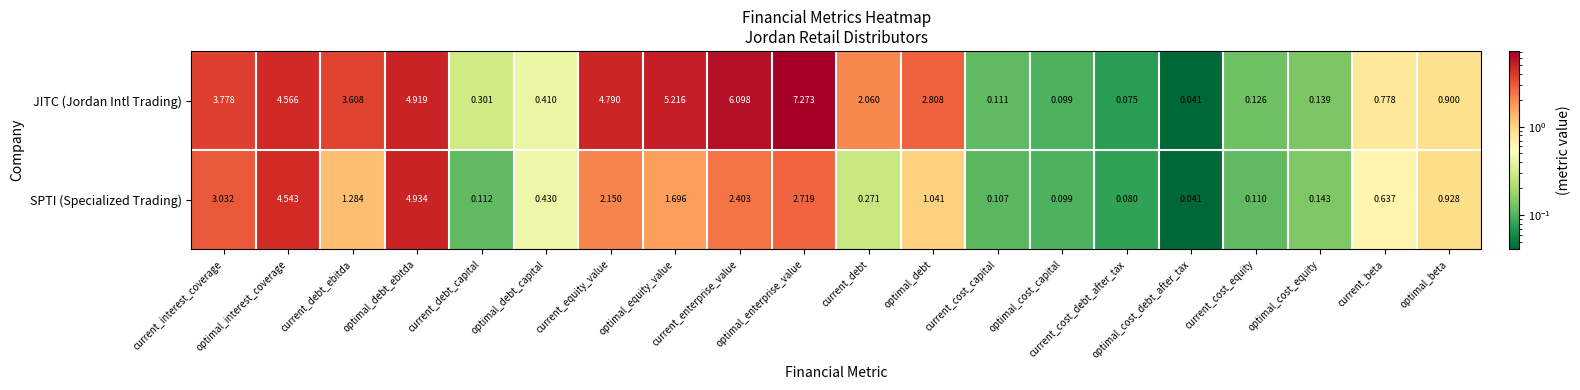

At current_cost_capital, list the series in order from largest to smallest.

JITC (Jordan Intl Trading), SPTI (Specialized Trading)